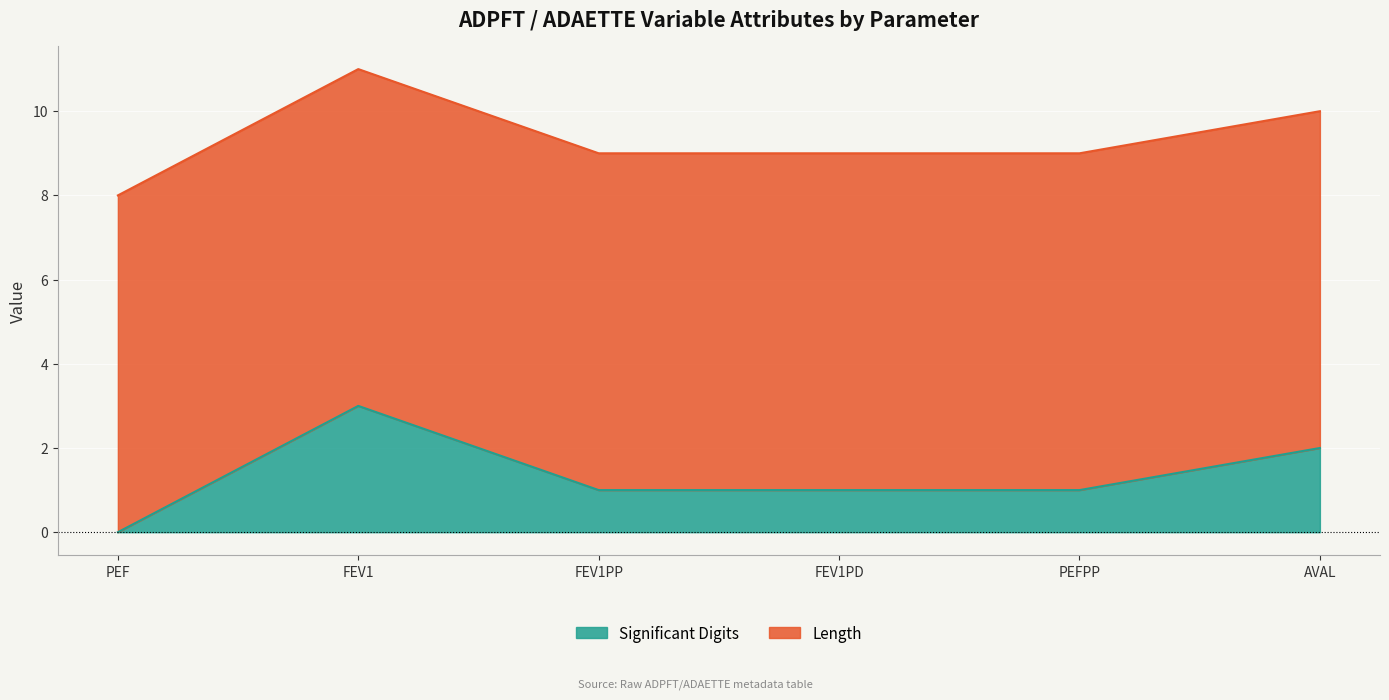

What is the difference between the second highest and second lowest values?

1